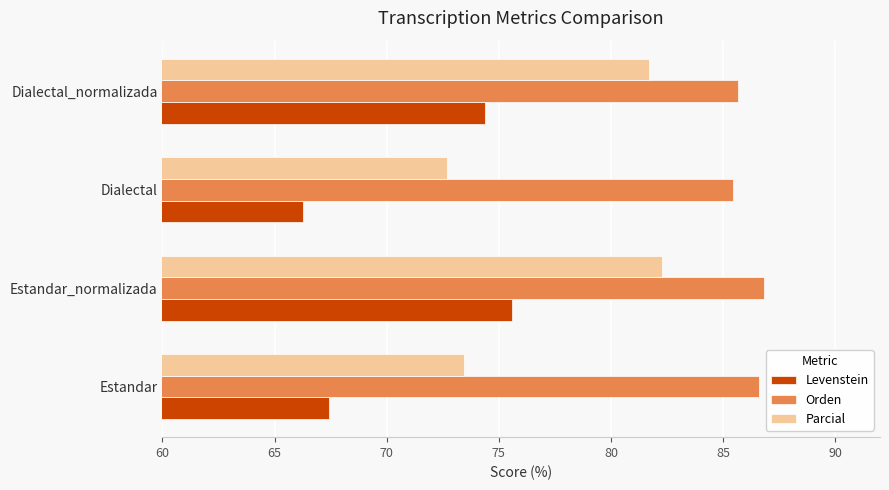

What are all the series names shown in the legend?

Levenstein, Orden, Parcial